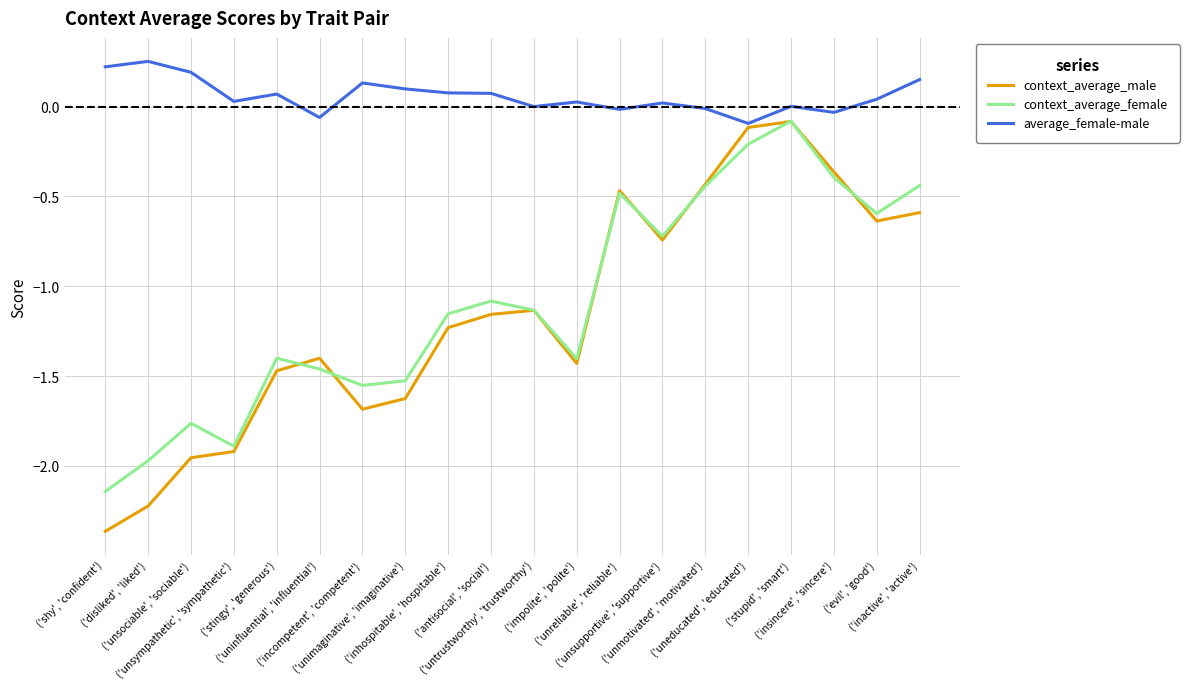

Which series has the largest total across all categories?

average_female-male